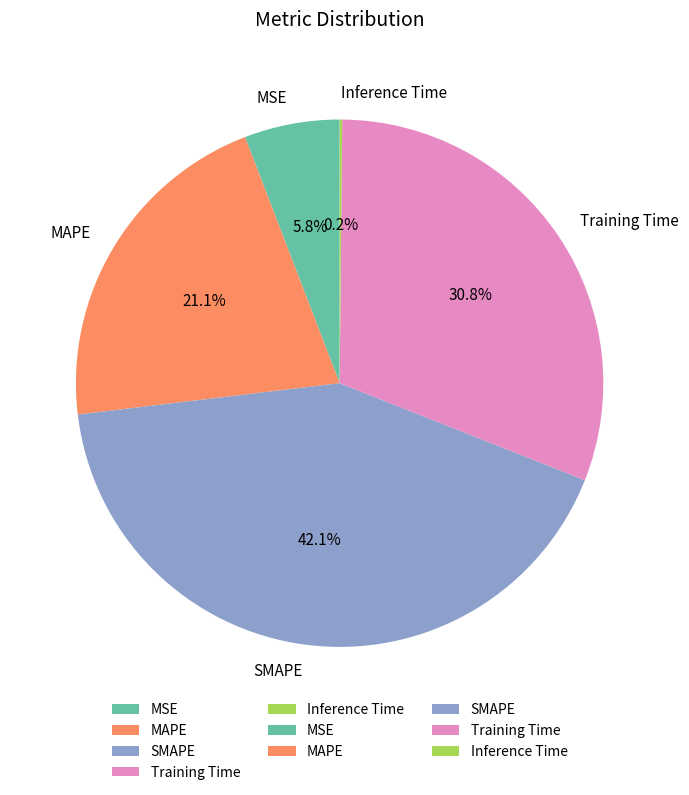

Is there any slice that represents more than half of the pie?

No